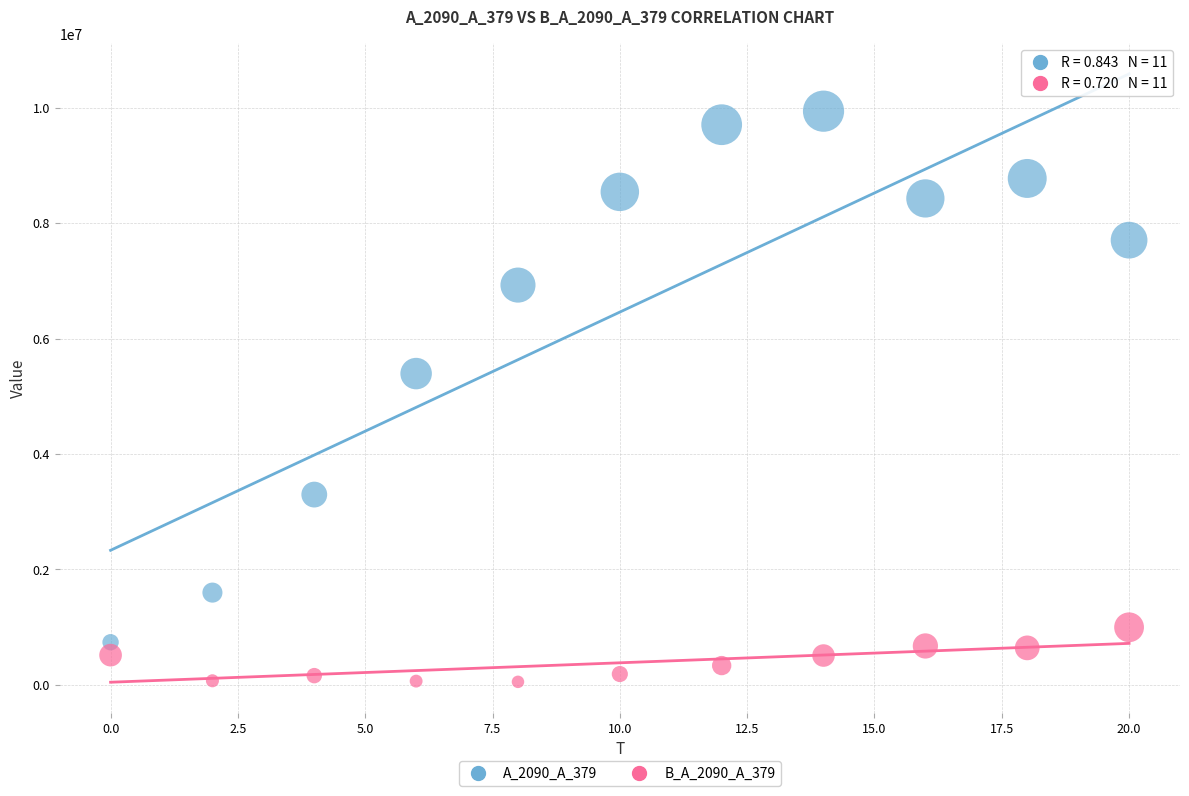

Which series reaches the maximum Y coordinate?

A_2090_A_379